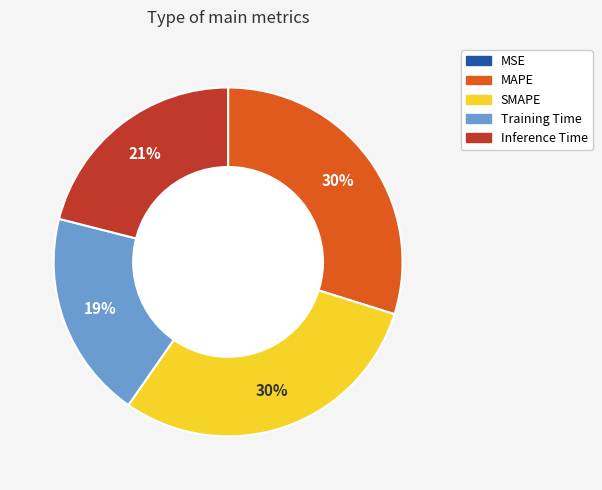

Is the sum of SMAPE and Training Time greater than half?

No